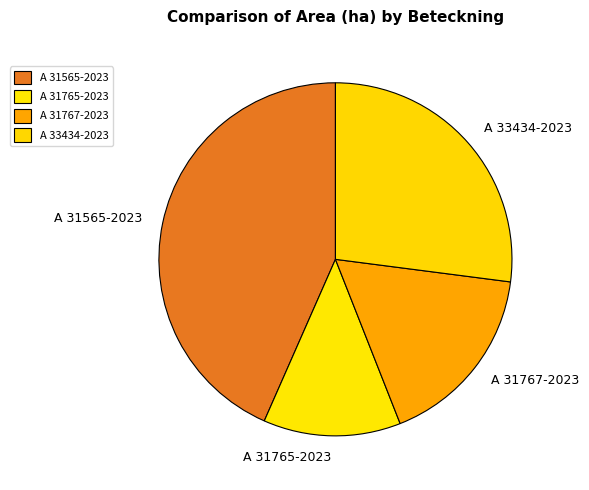

Rank the categories by value from highest to lowest.

A 31565-2023, A 33434-2023, A 31767-2023, A 31765-2023